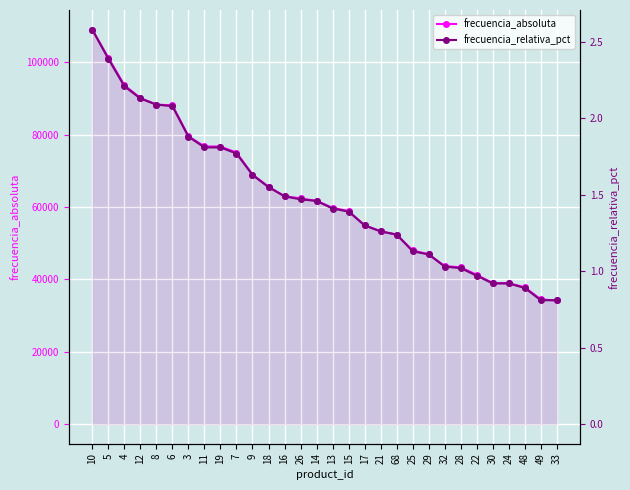

What is the minimum value for frecuencia_absoluta?

34164.0